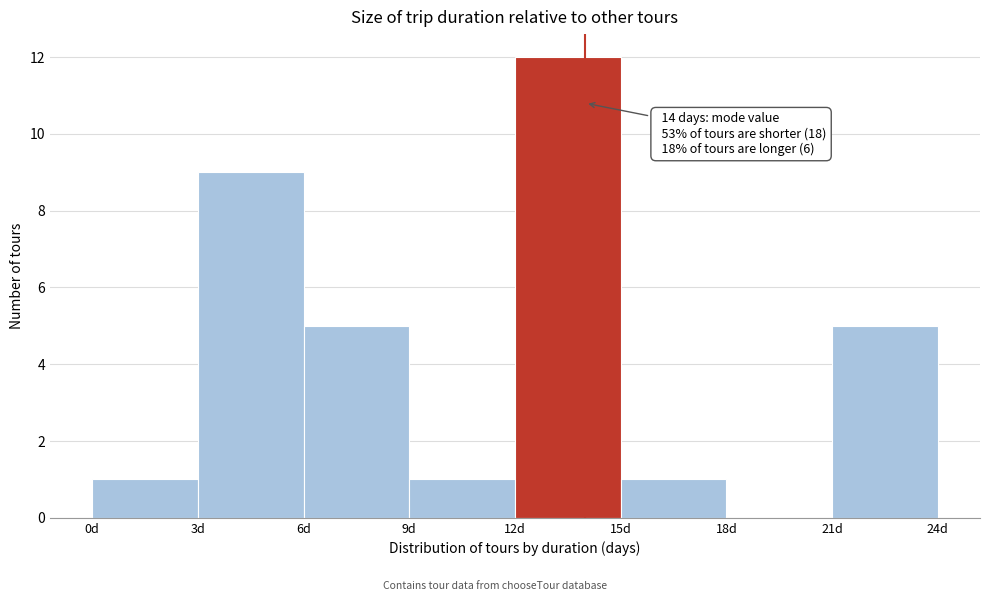

Which range on the x-axis has the tallest bar?

12 to 15